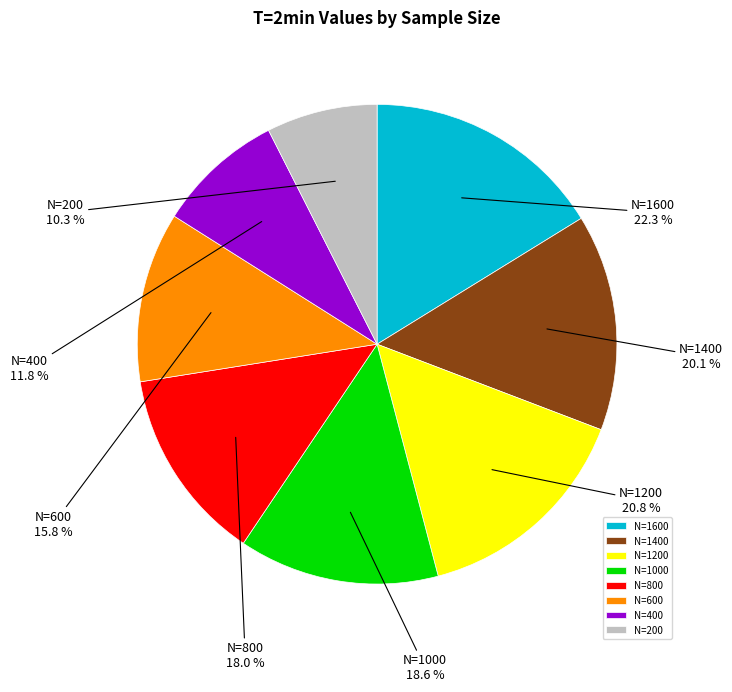

Rank the categories by value from highest to lowest.

N=1600, N=1200, N=1400, N=1000, N=800, N=600, N=400, N=200